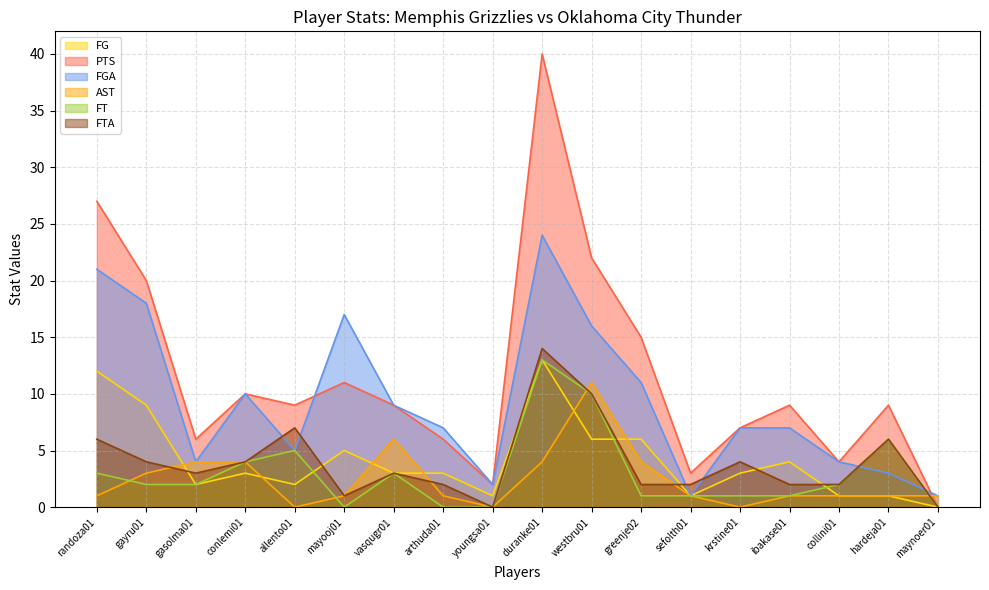

How many times do FTA and FG cross each other?

7